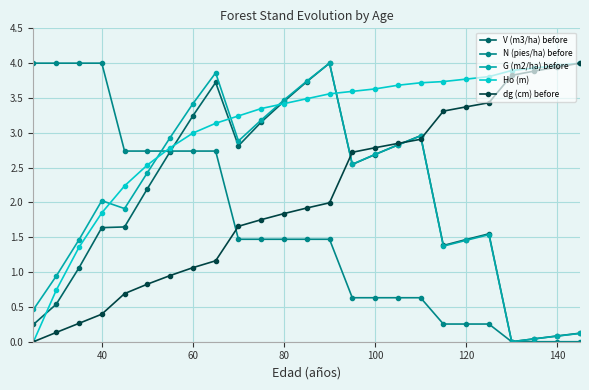

What is the value of the Ho (m) point at the 15th from the left?

3.6